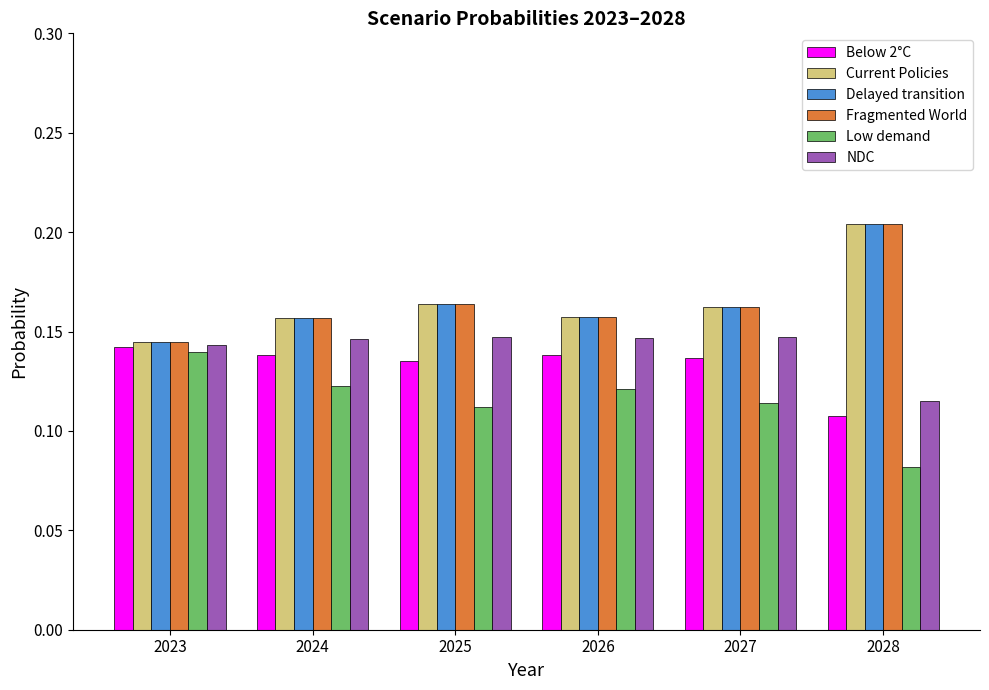

At which label is NDC closest to 0?

2028